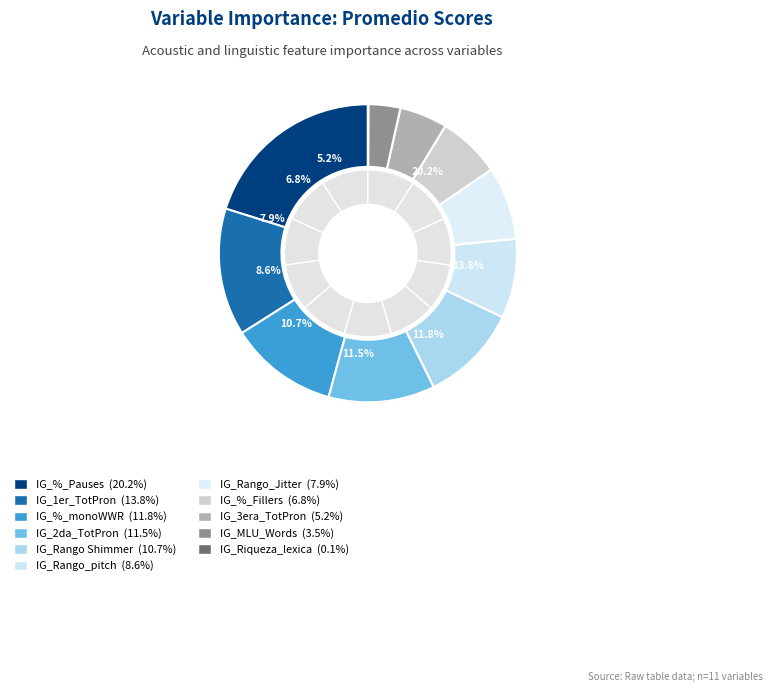

To the nearest percent, what percentage of the pie is IG_3era_TotPron?

5%